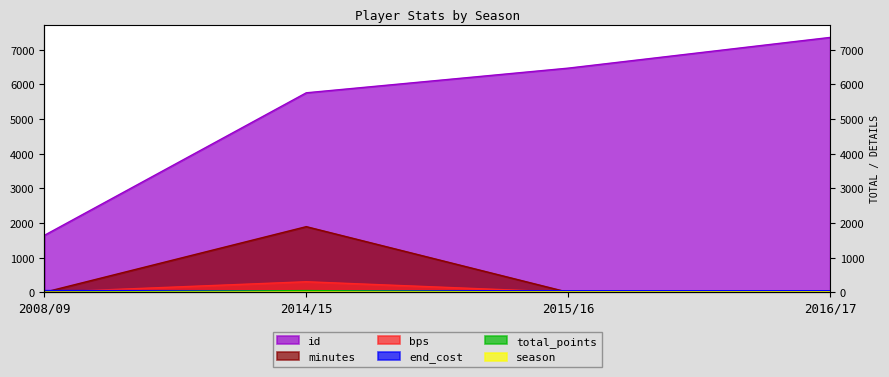

Which category has the lowest value across all series?

2008/09